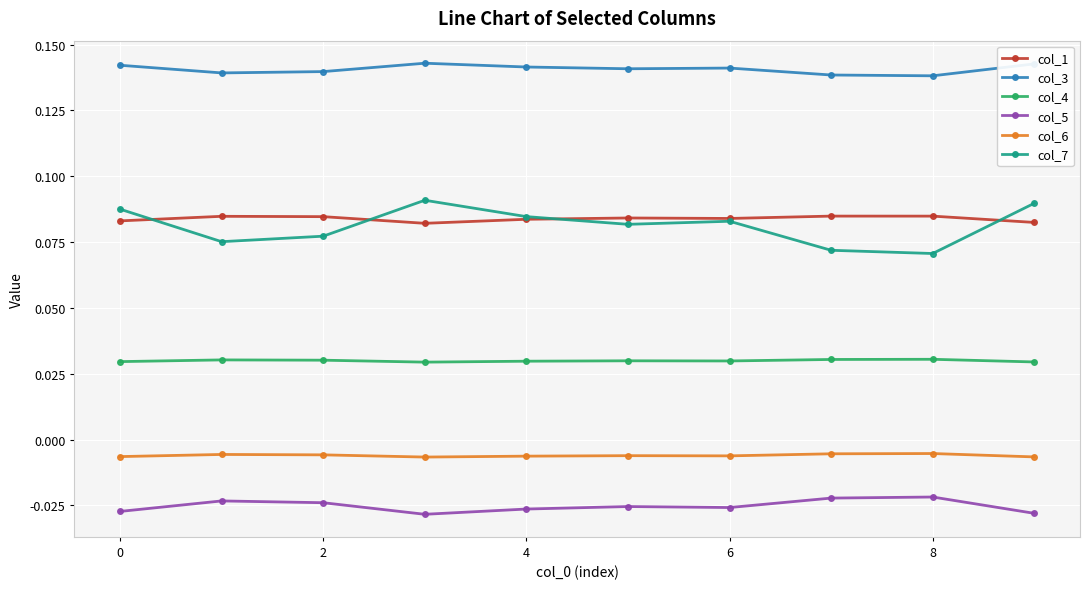

True or false: col_6 has more than 0 interior local peaks.

True